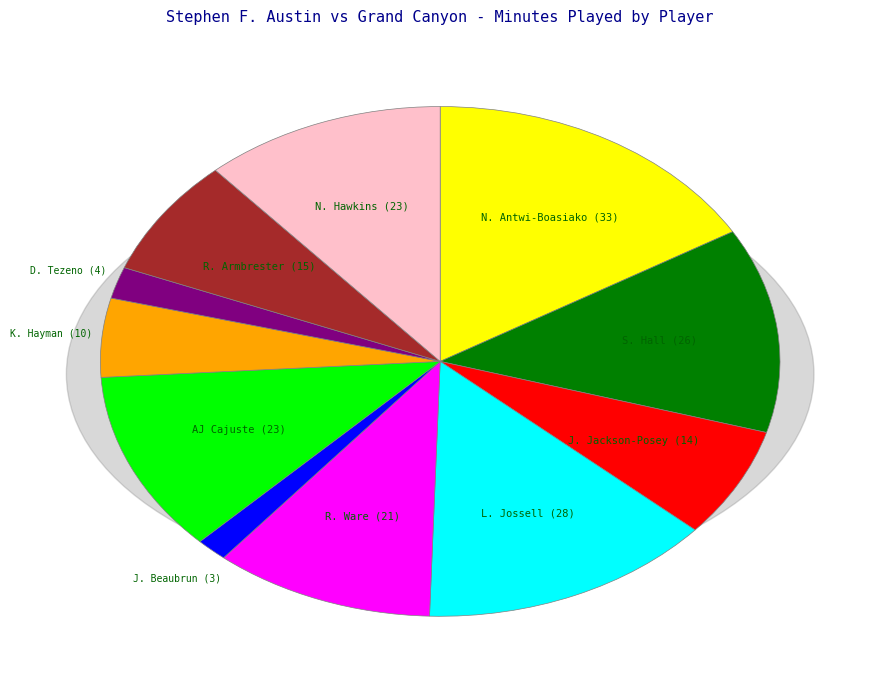

To the nearest percent, what is the average slice percentage?

9%